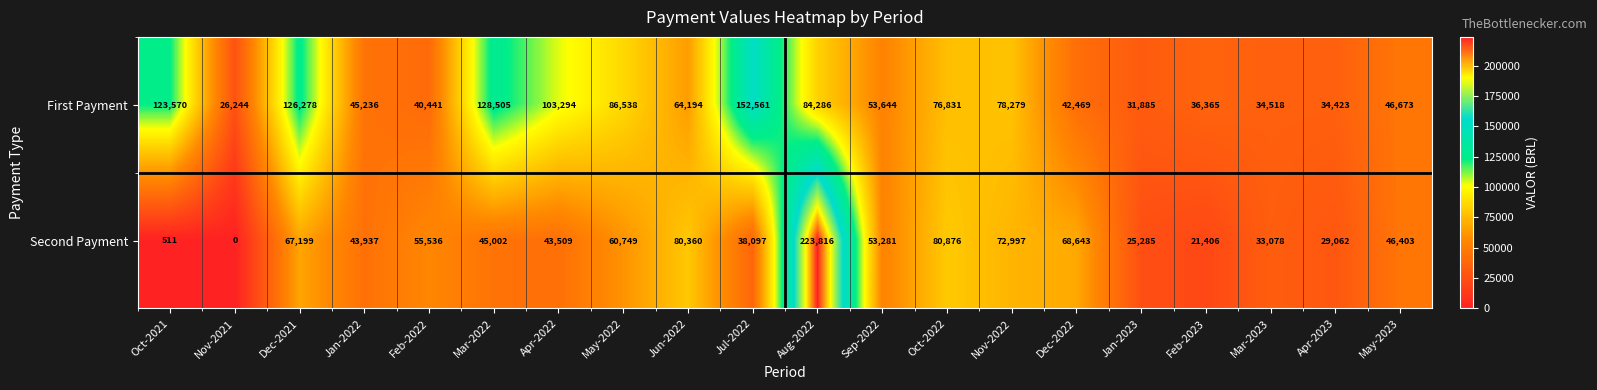

List the series in order of their peak value, highest first.

Second Payment, First Payment